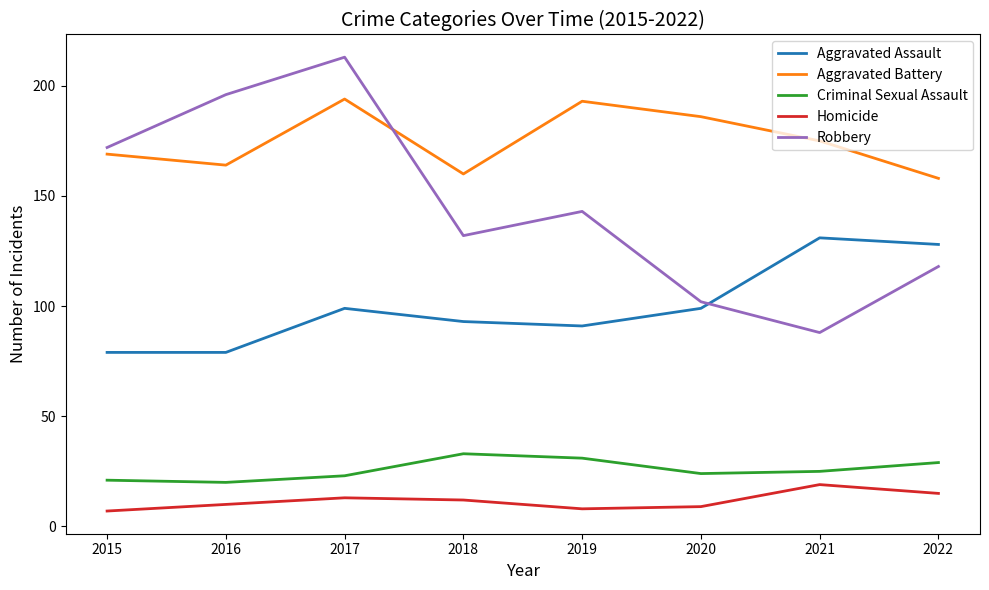

How many intersections are there between Aggravated Battery and Robbery?

1